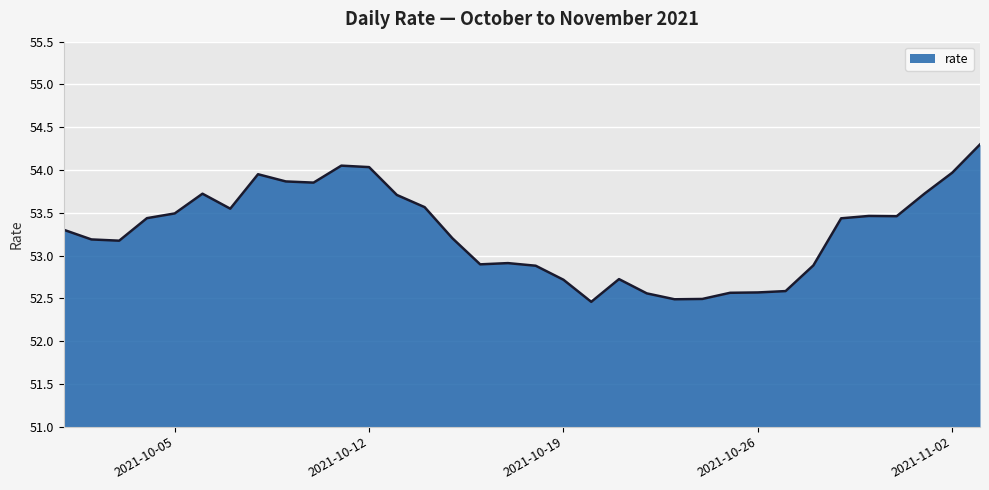

What is the minimum value shown in the chart?

52.5